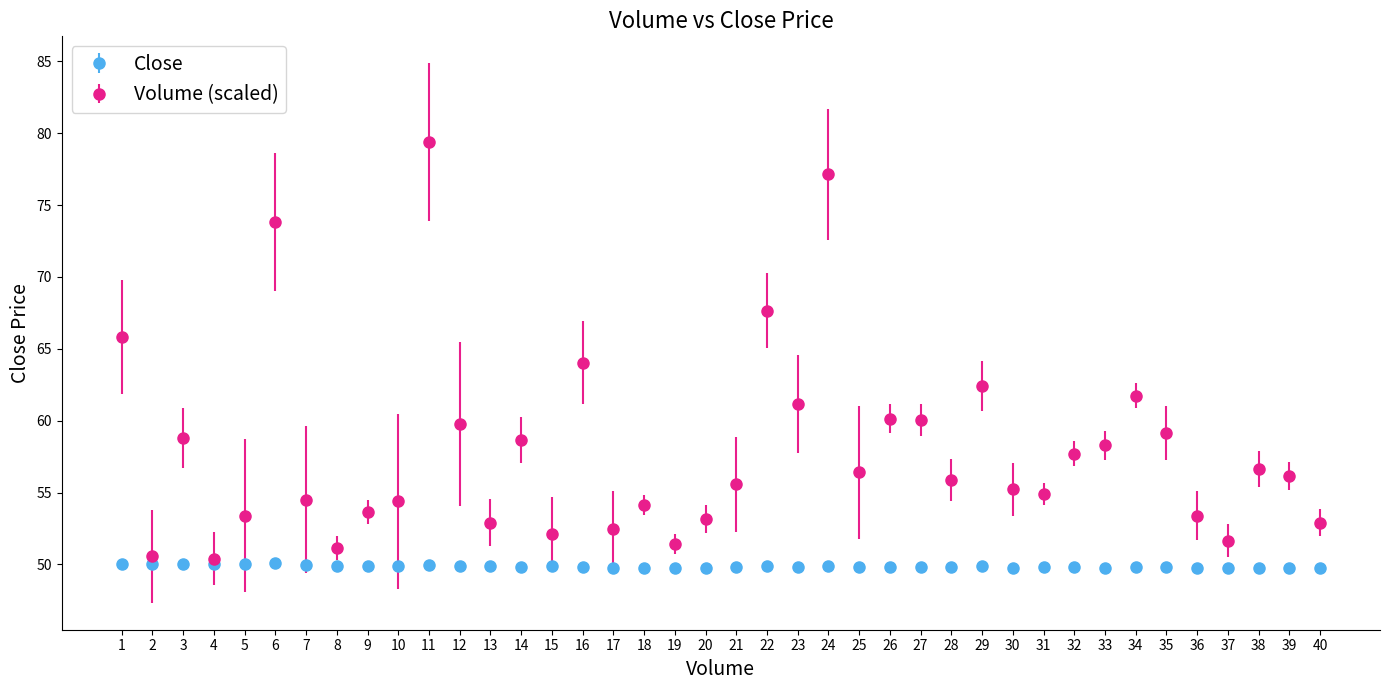

Which series has the widest spread of values?

Volume (scaled)